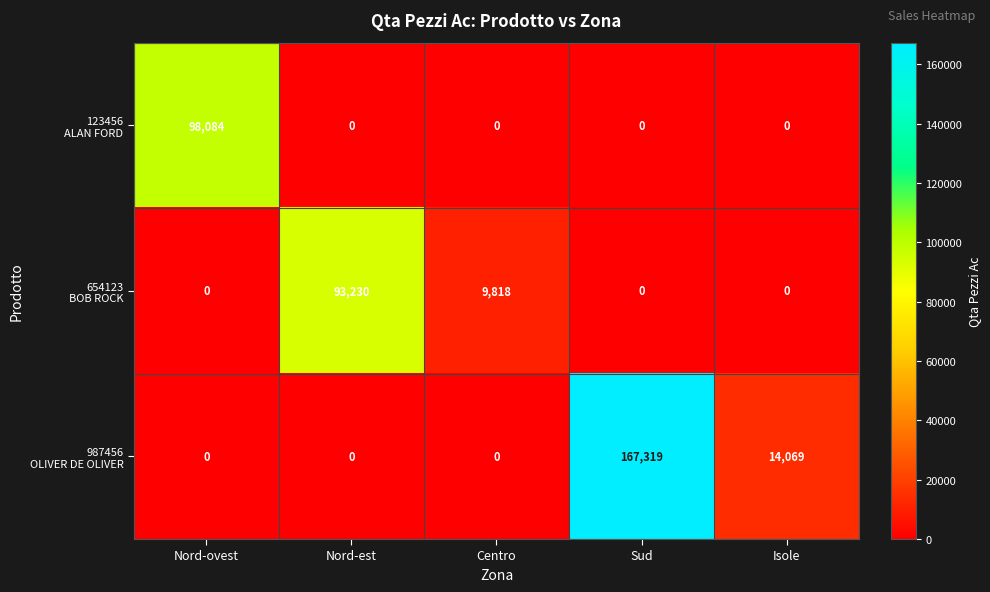

What is the total value across all series at Sud?

167319